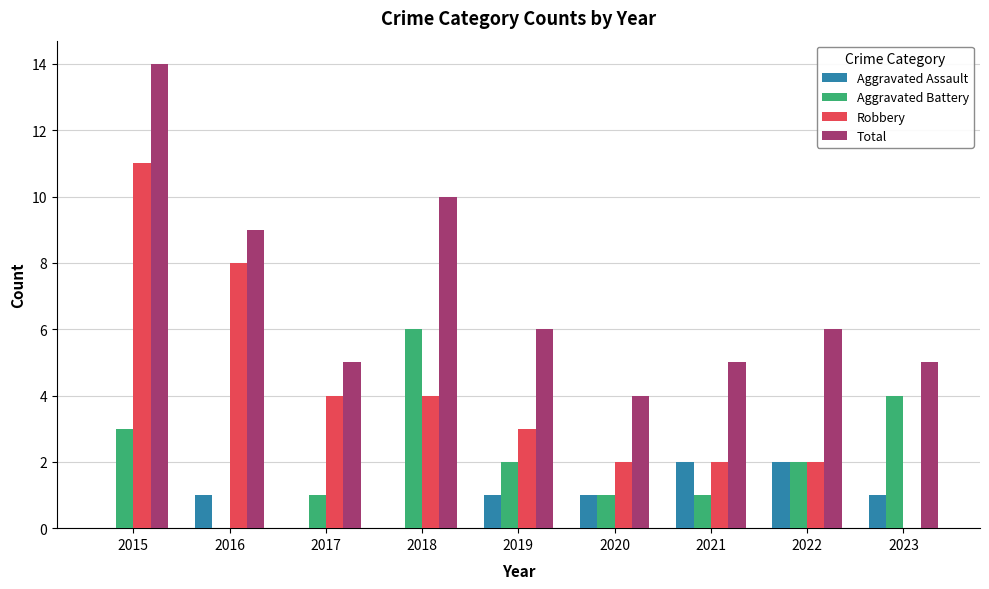

Reading right to left, transcribe all the data shown in this chart.

Aggravated Assault: 1	2	2	1	1	0	0	1	0
Aggravated Battery: 4	2	1	1	2	6	1	0	3
Robbery: 0	2	2	2	3	4	4	8	11
Total: 5	6	5	4	6	10	5	9	14